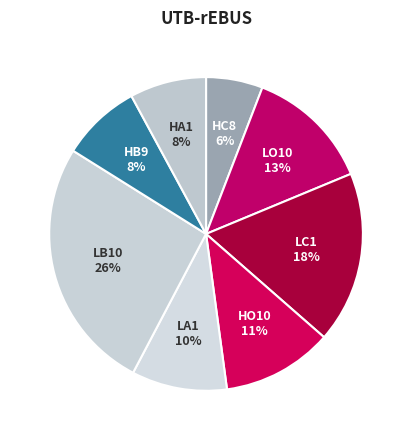

To the nearest percent, what is the combined percentage of LC1 and HA1?

26%